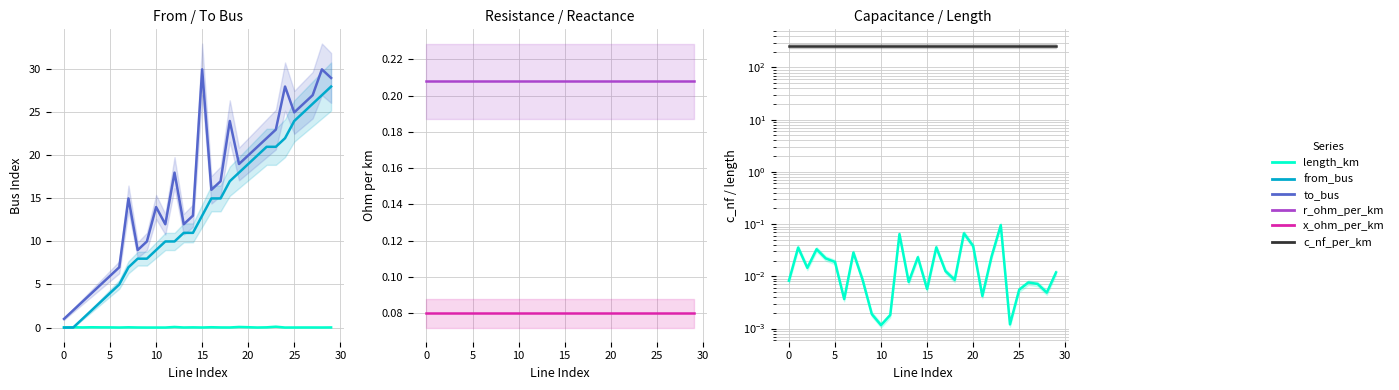

What is the sum of all r_ohm_per_km values?

6.2